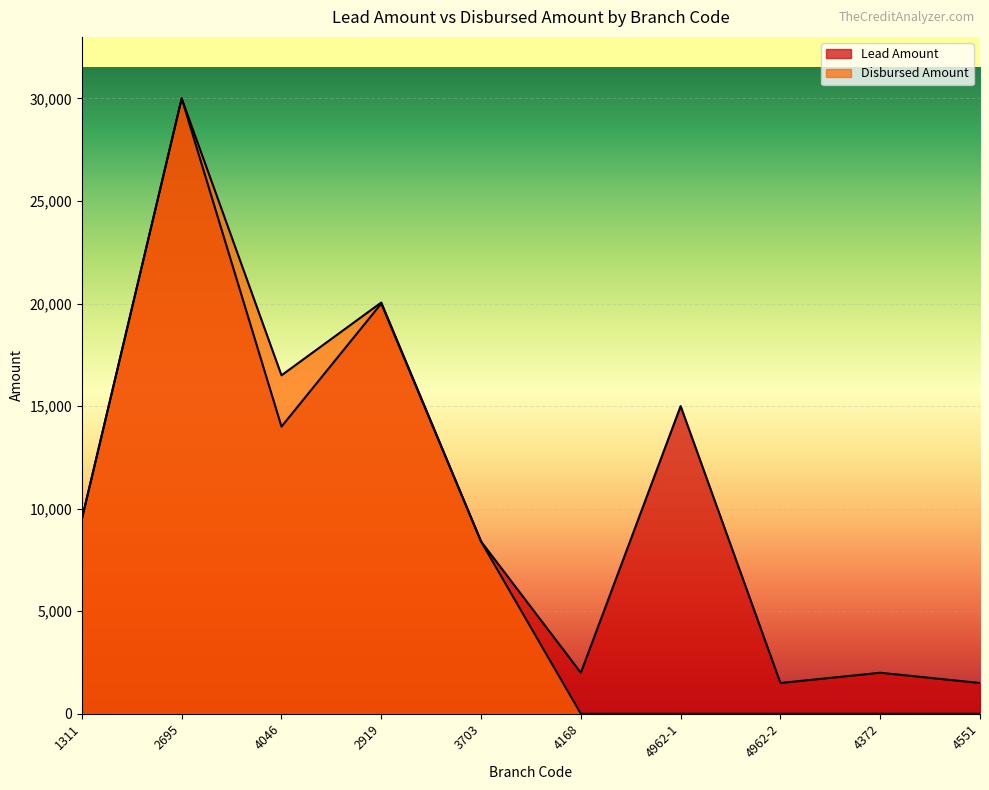

At which label is Disbursed Amount closest to 15000?

4046